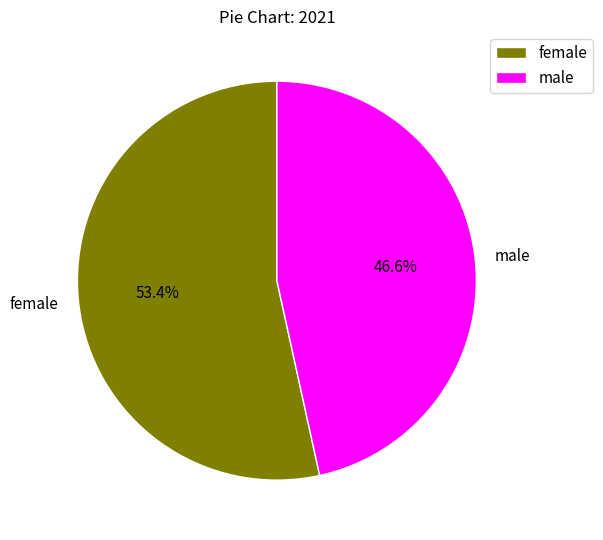

To the nearest percent, what is the average slice percentage?

50%